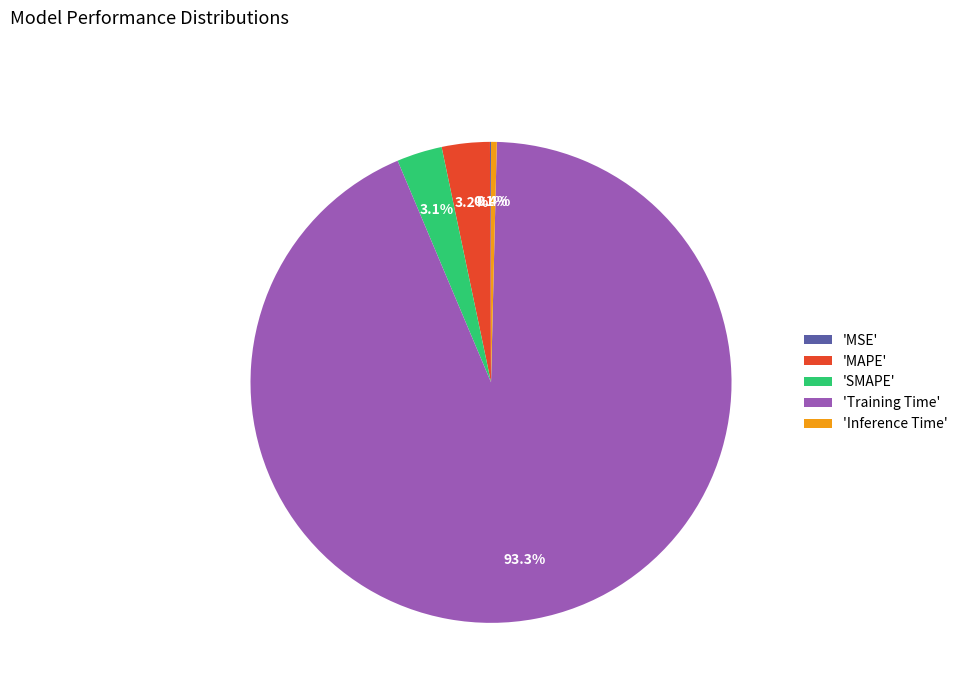

Is the sum of 'MAPE' and 'Training Time' greater than half?

Yes